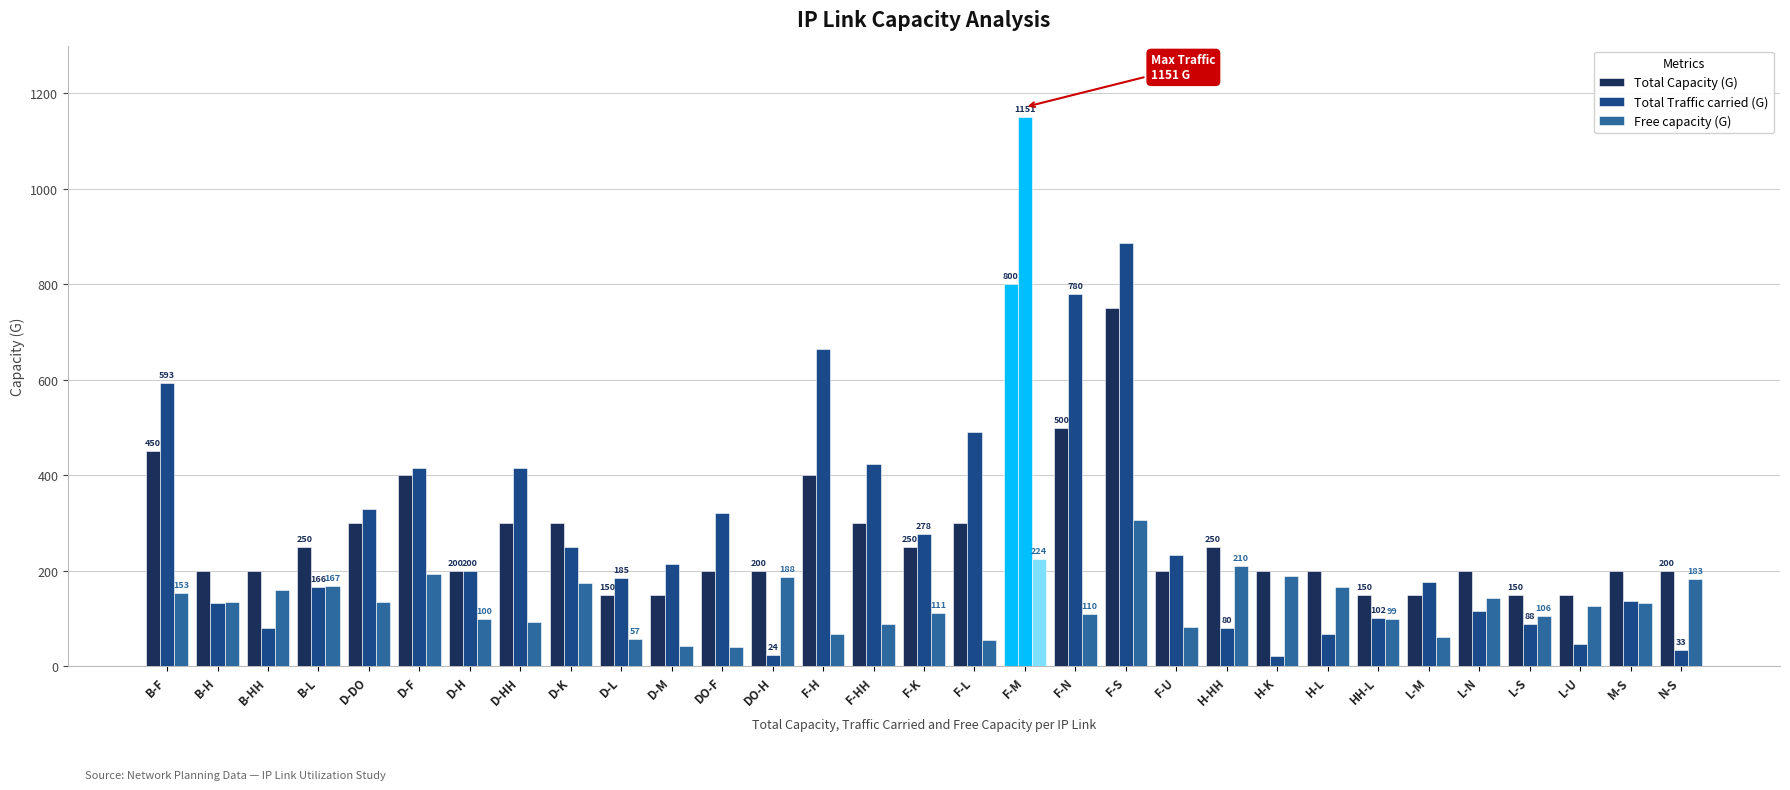

How many bars are there in total?

93